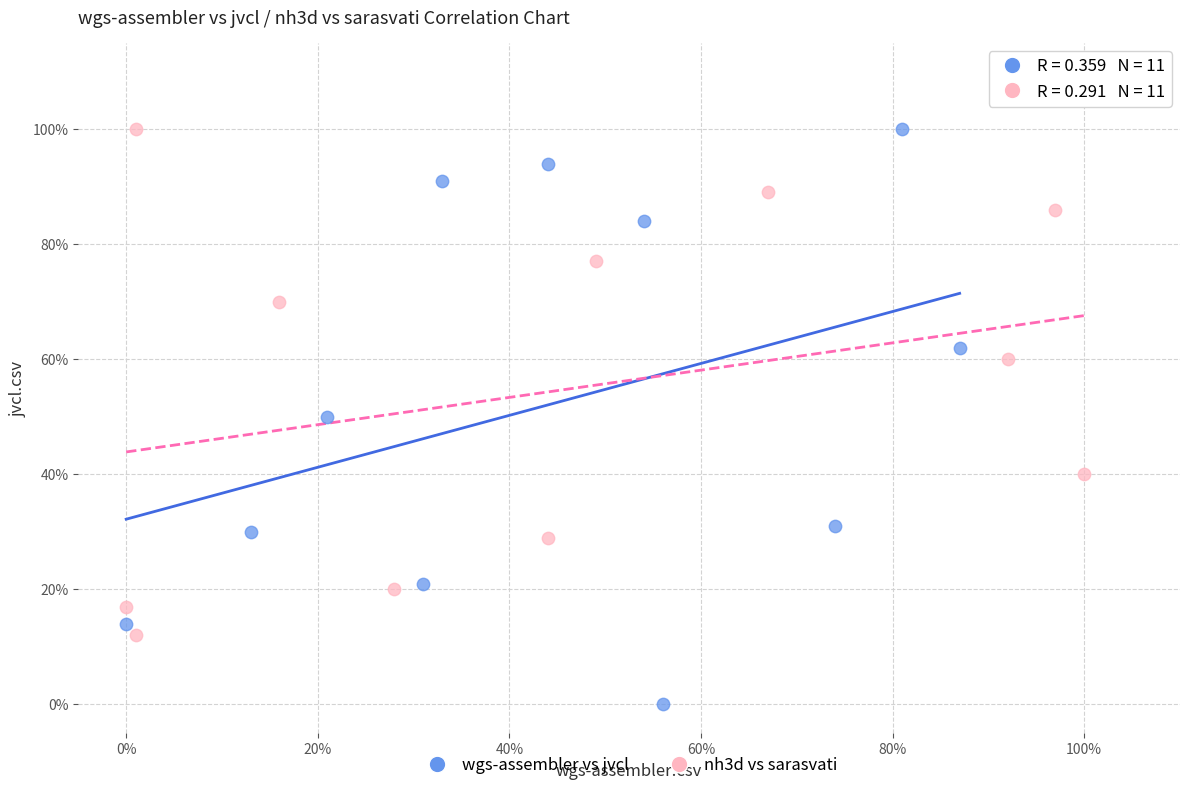

What are all the series names shown in the legend?

wgs-assembler vs jvcl, nh3d vs sarasvati